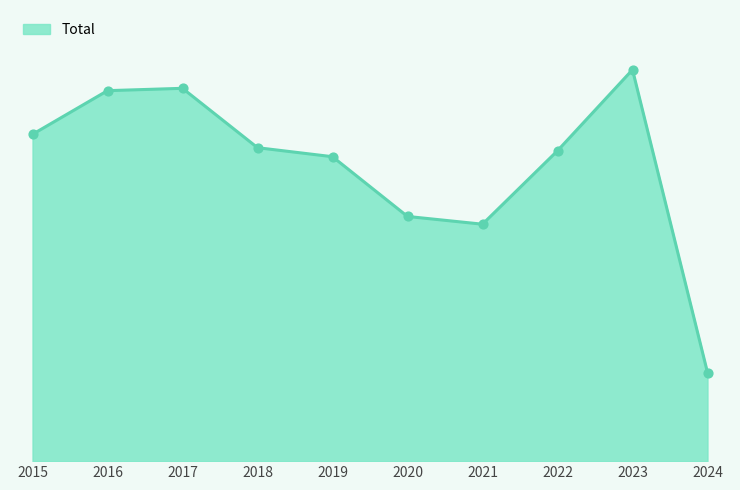

What is the change in value from 2015 to 2022?

-91